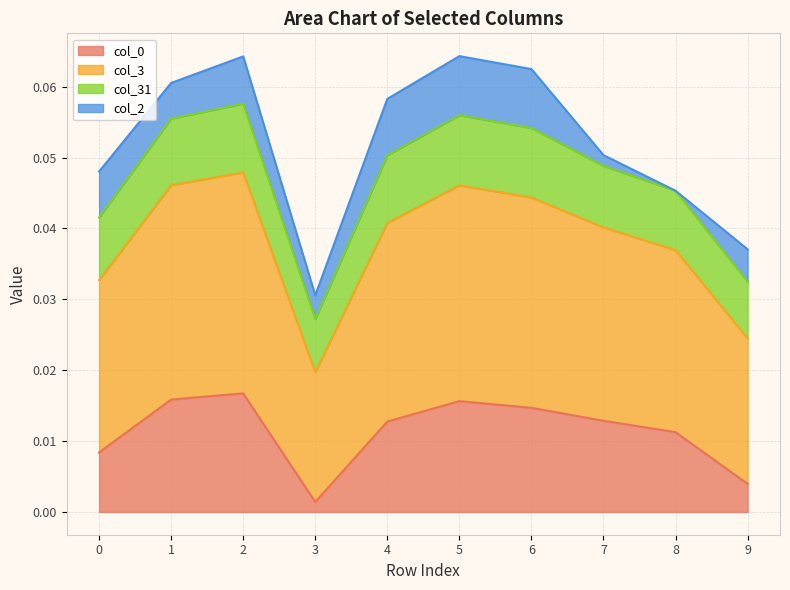

At which label is col_31 closest to 0?

3